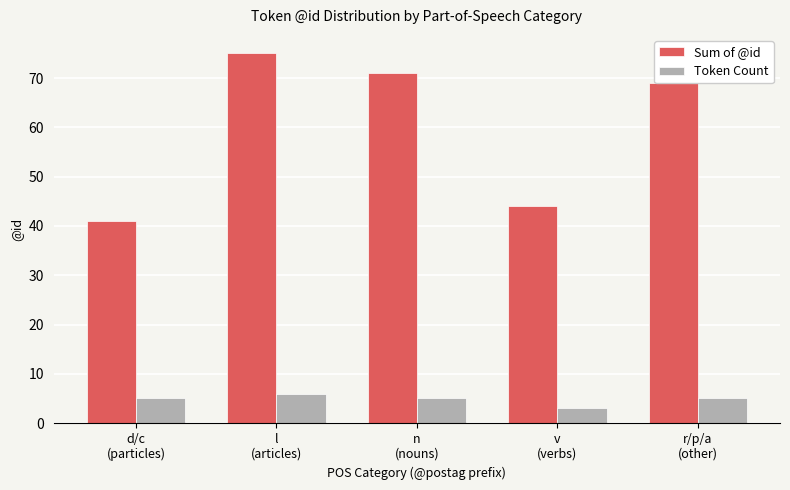

What is the maximum value for Token Count?

6